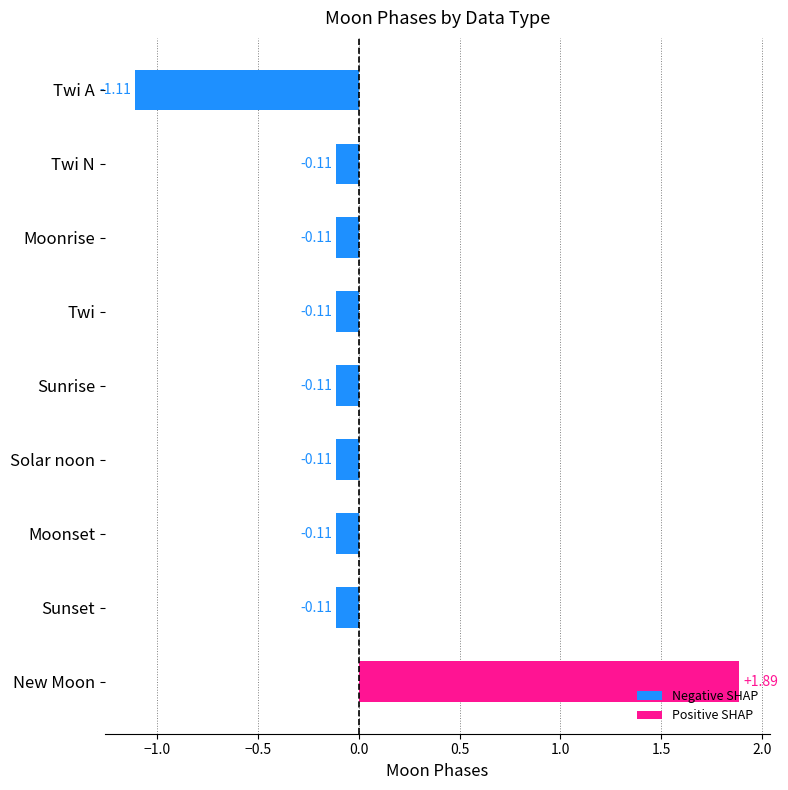

Which category has the highest value across all series?

New Moon